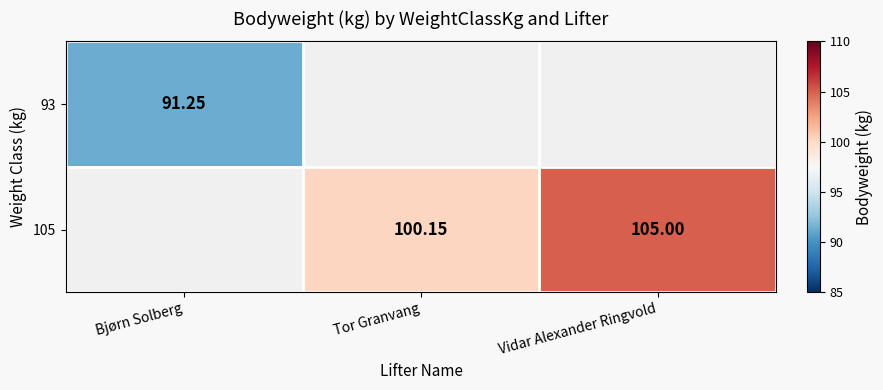

At how many categories does at least one series exceed 100?

2